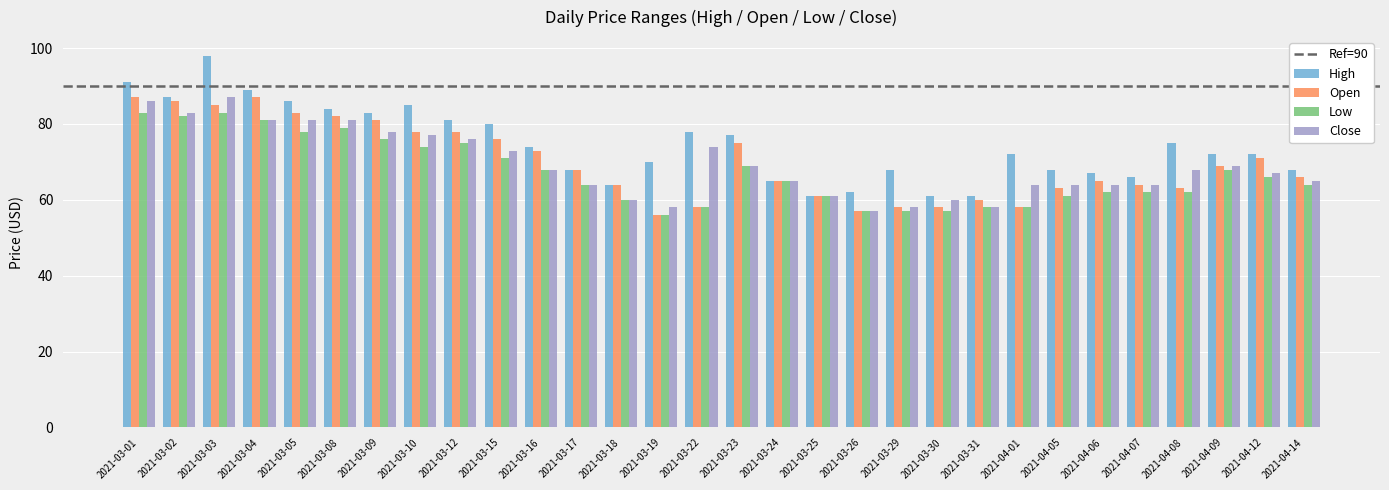

What is the difference between the second highest and second lowest values in the High series?

30